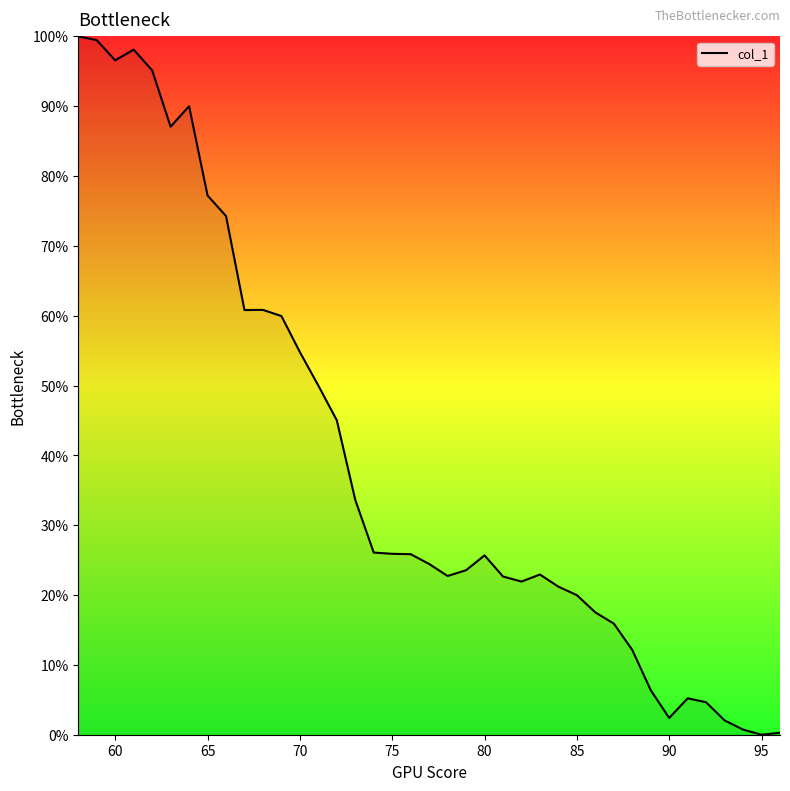

What is the greatest value displayed?

100.0